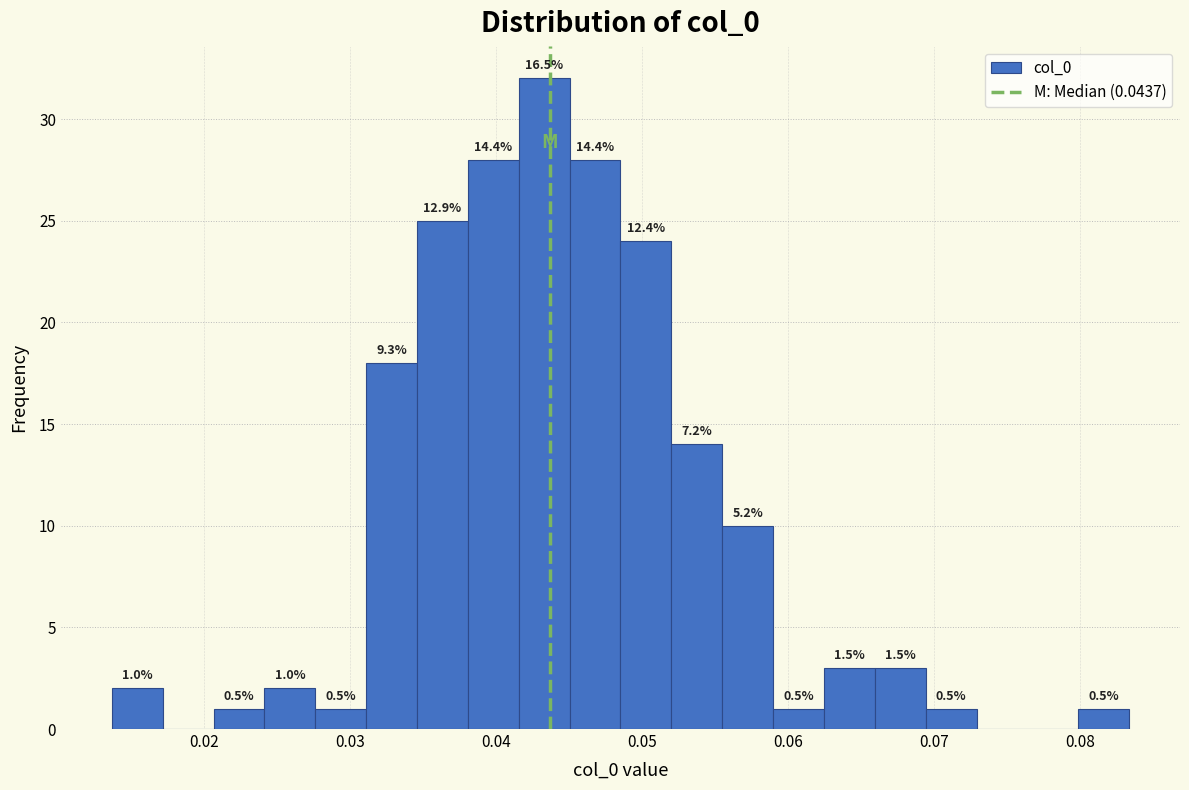

Read against the x-axis, roughly where is the centre of the tallest bar?

0.043